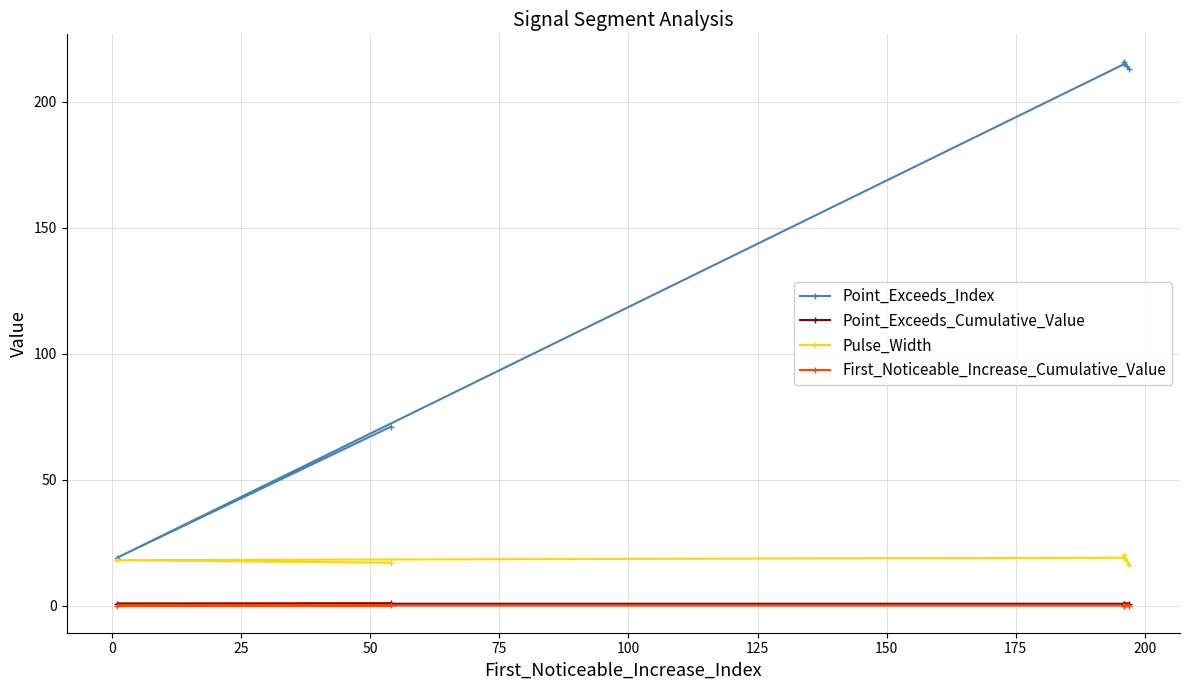

True or false: Point_Exceeds_Cumulative_Value and Pulse_Width intersect in this chart.

False